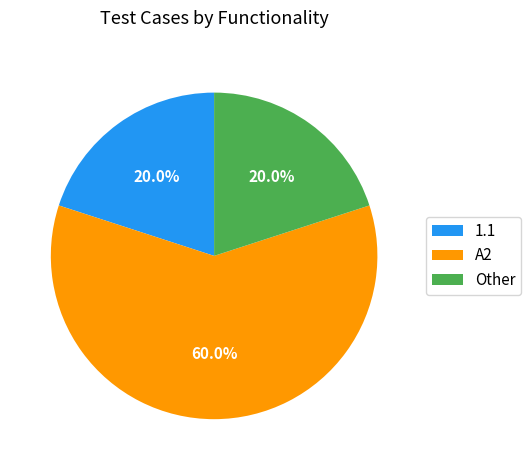

Is it true that 1.1 is 20% of the pie?

True